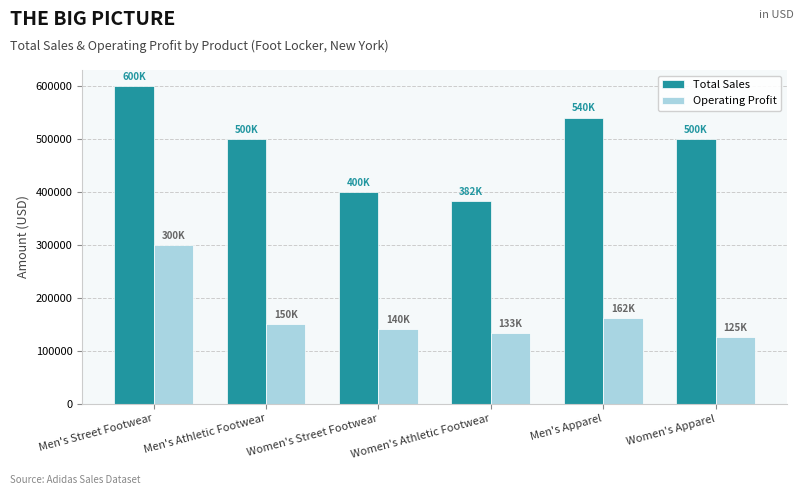

Which series has the largest range (max minus min)?

Total Sales